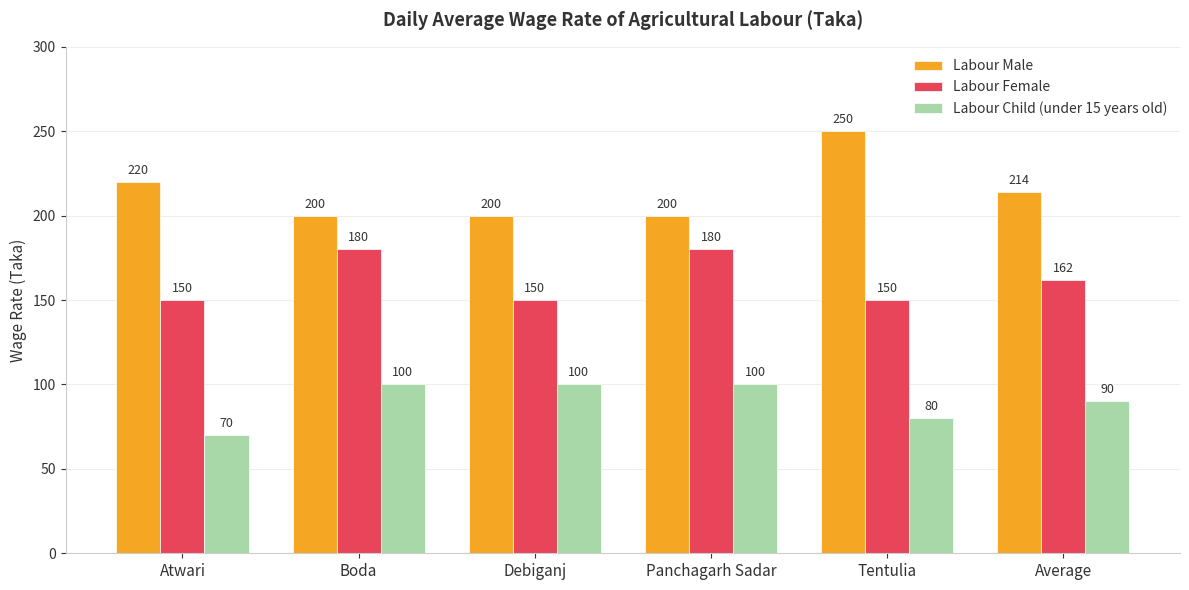

What is the difference between the Labour Female values at Tentulia and Average?

12